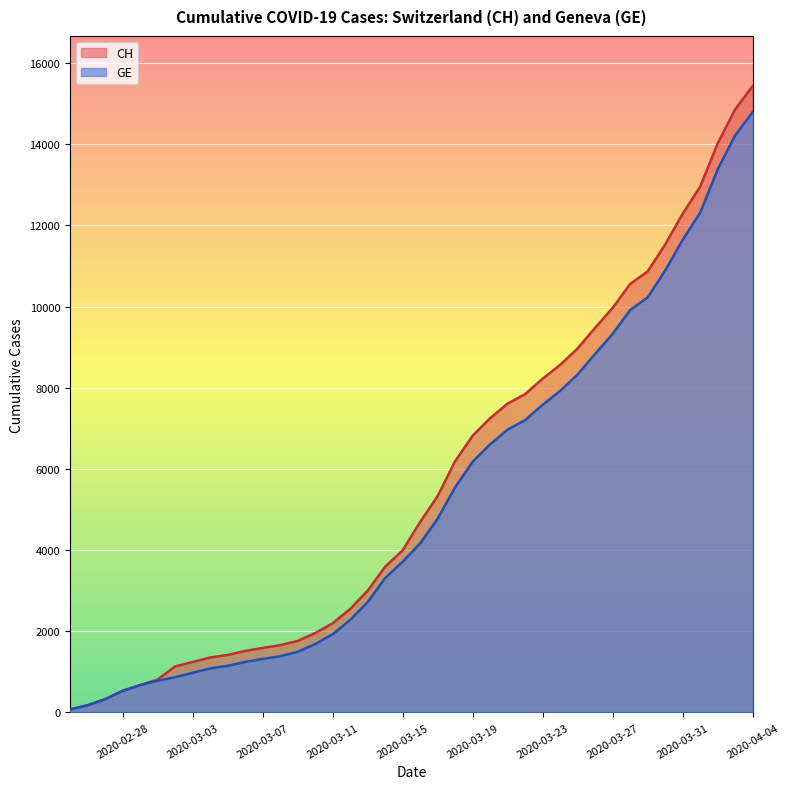

True or false: GE and CH cross at least once.

False